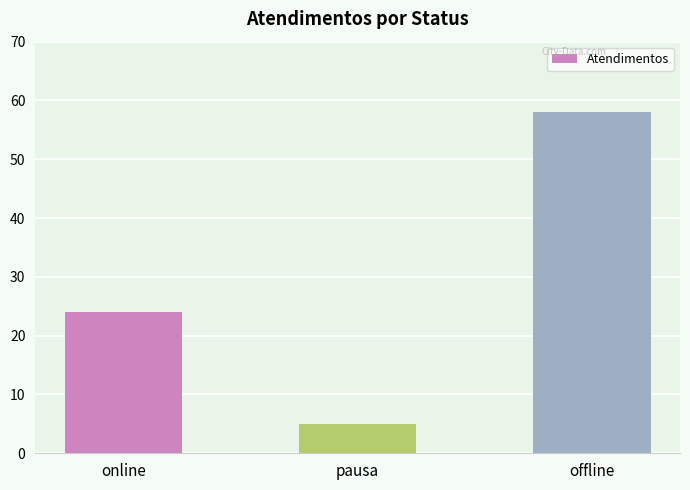

Rank the categories by value from lowest to highest.

pausa, online, offline